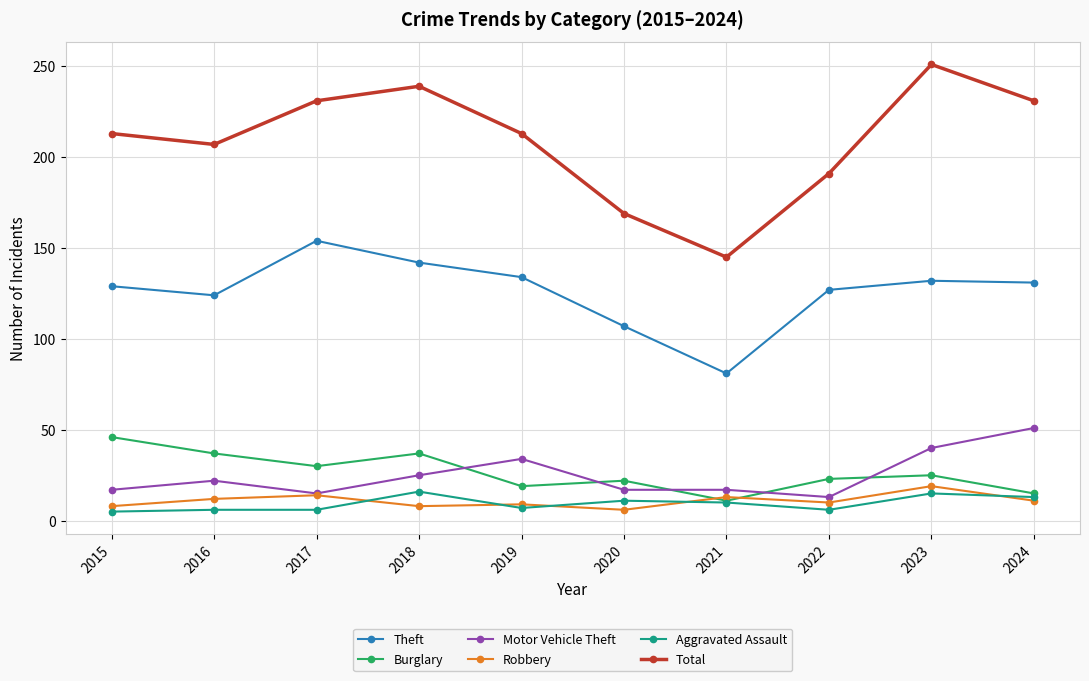

How many lines are shown in the chart?

6